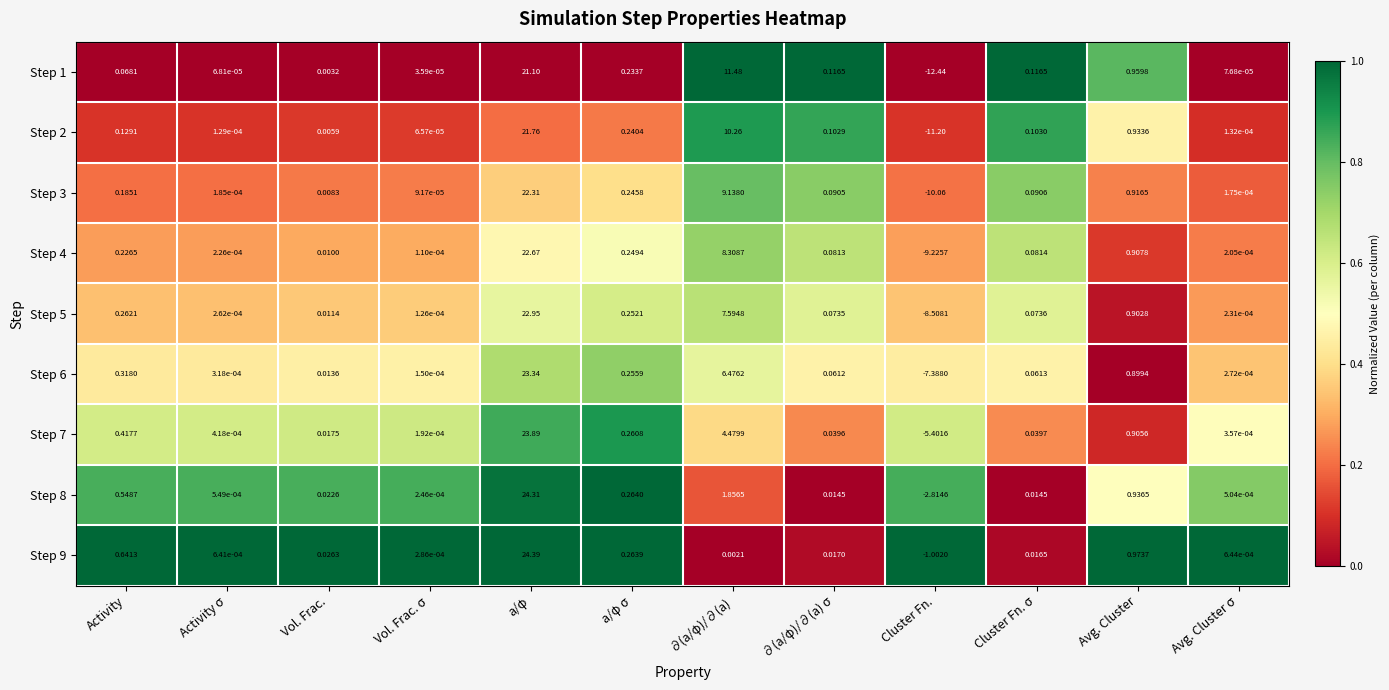

At how many categories does at least one series exceed 0?

11